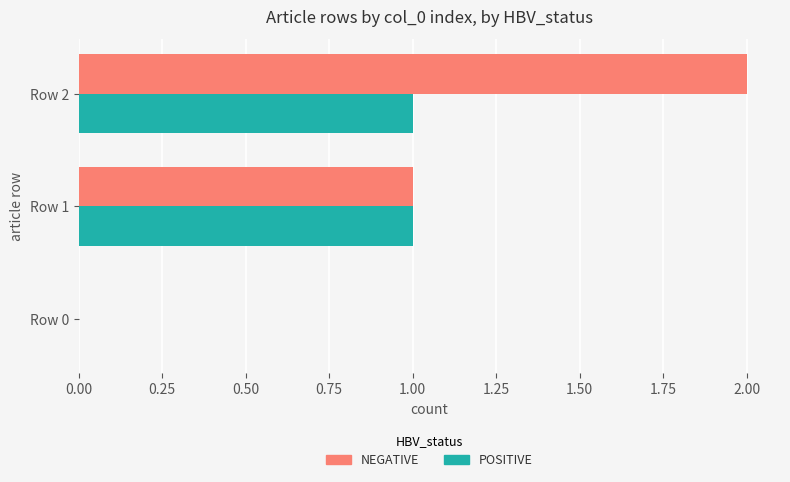

Which series changed the most between Row 0 and Row 2?

NEGATIVE